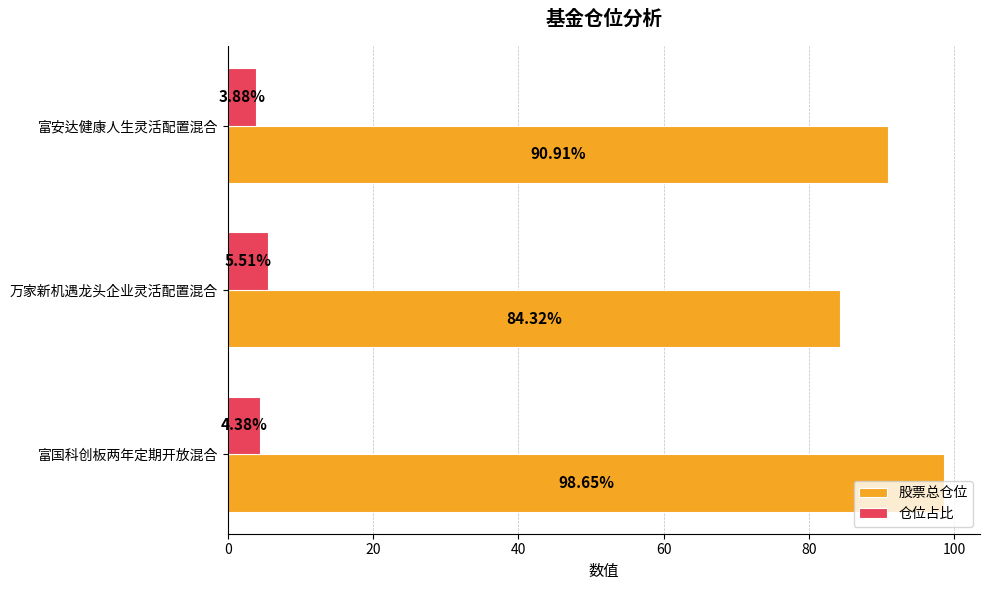

Where is 股票总仓位 nearest to the value 91?

富安达健康人生灵活配置混合